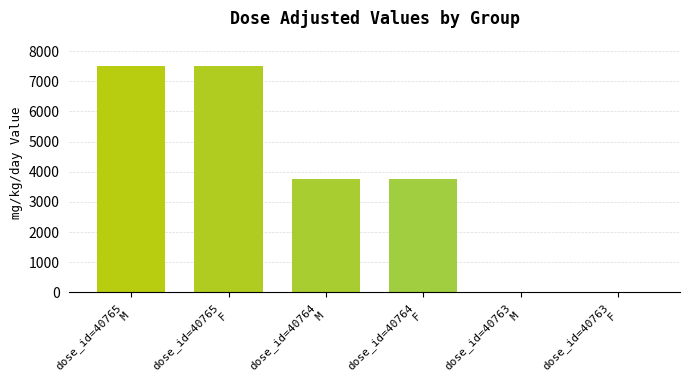

Is it true that the value at dose_id=40765
M is 4784?

False